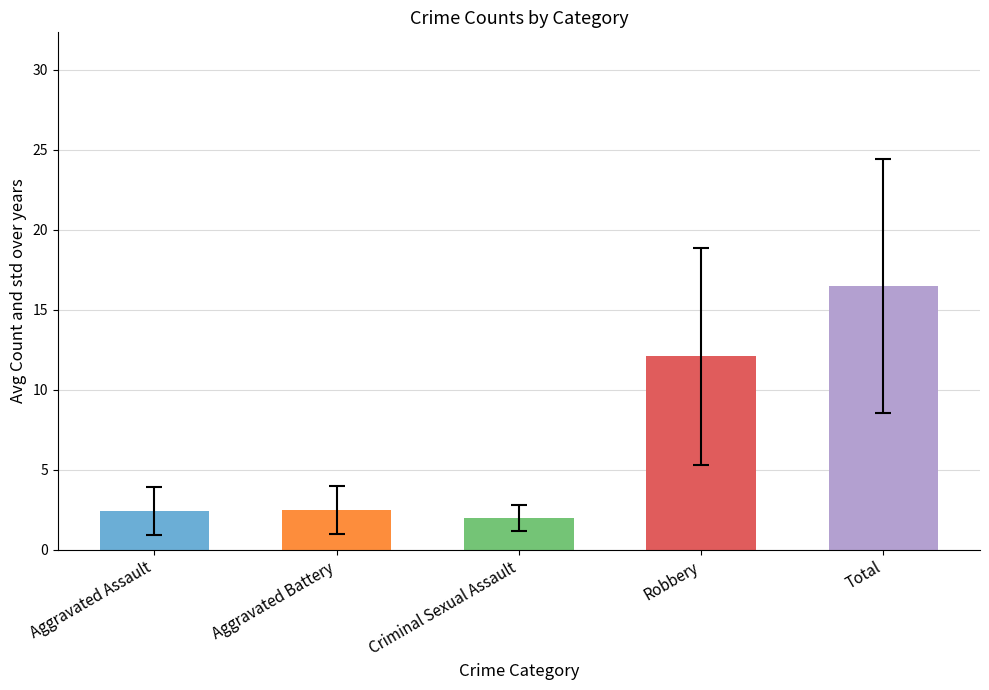

How many data points are above 2?

4